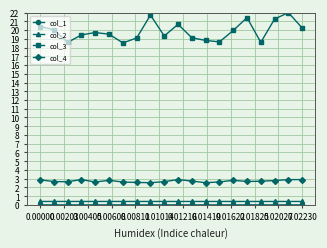

True or false: col_2 and col_3 cross at least once.

False